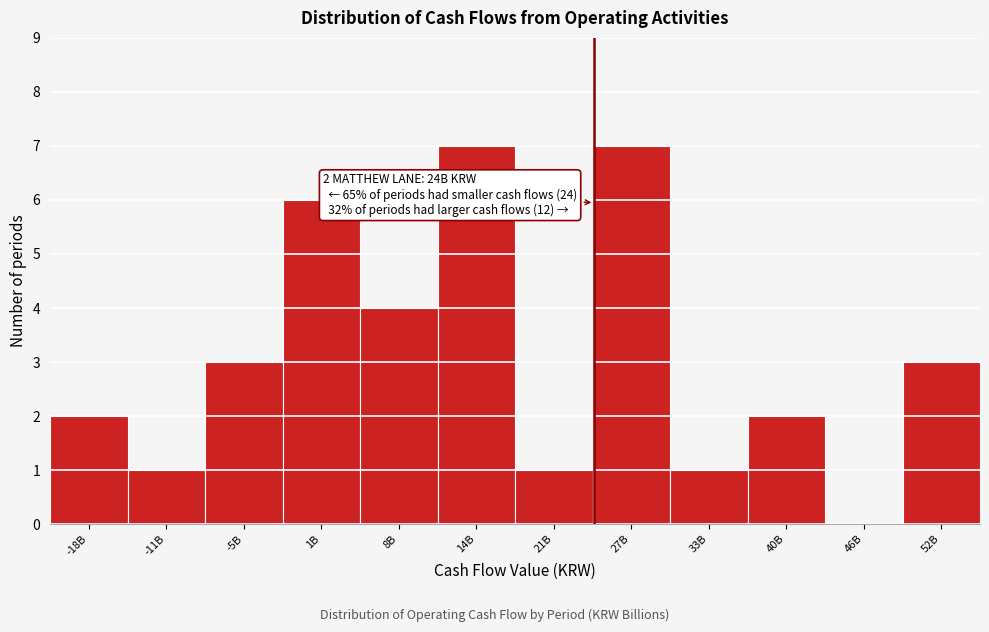

Reading right to left, list all the values displayed in this chart.

52B=3	46B=0	40B=2	33B=1	27B=7	21B=1	14B=7	8B=4	1B=6	-5B=3	-11B=1	-18B=2